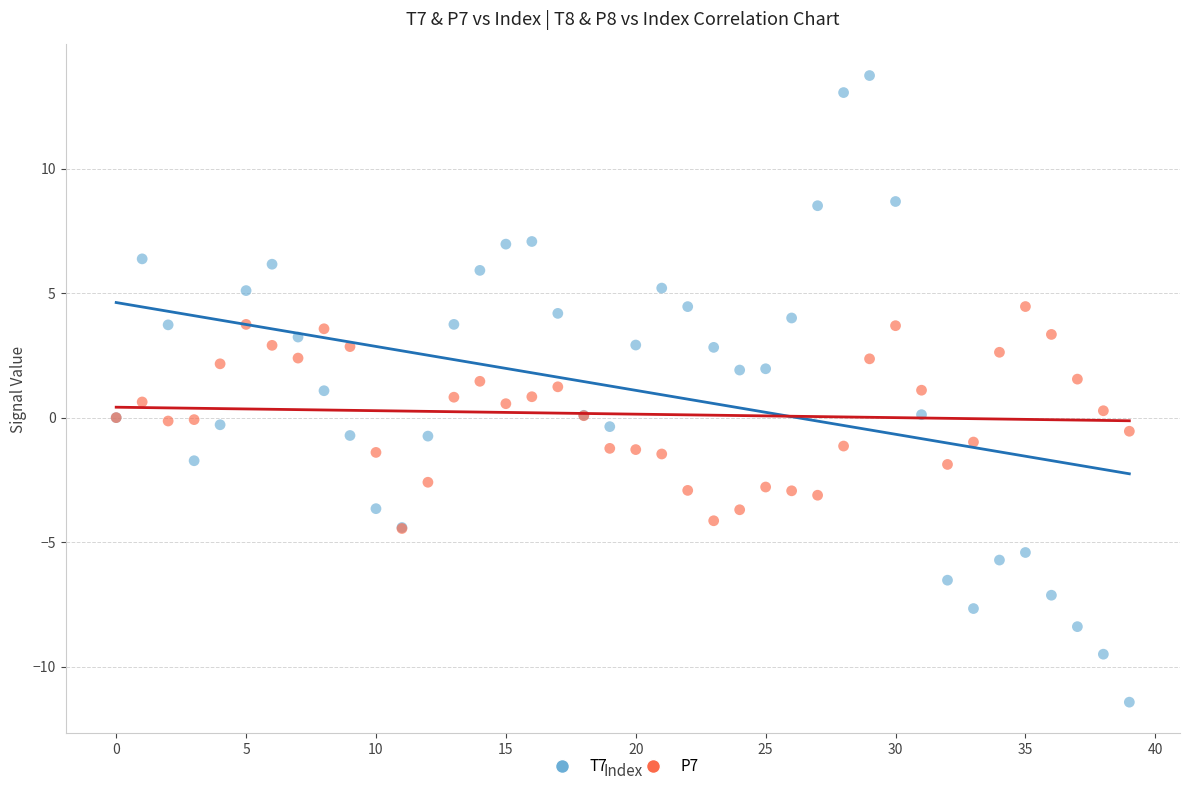

Which series contains the highest Y value?

T7